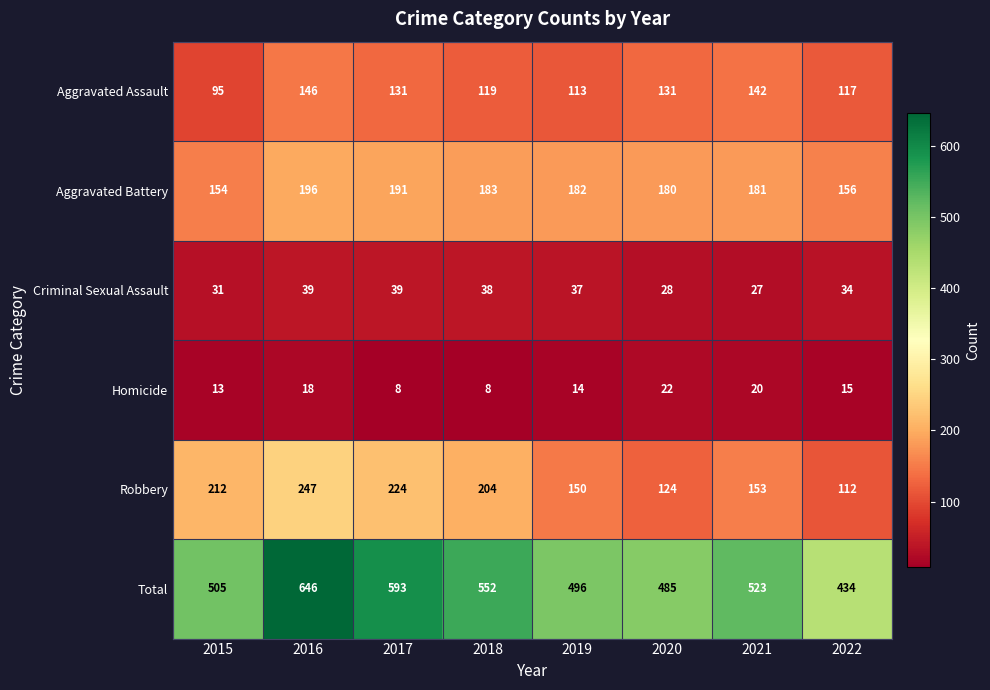

At 2016, list the series in order from smallest to largest.

Homicide, Criminal Sexual Assault, Aggravated Assault, Aggravated Battery, Robbery, Total